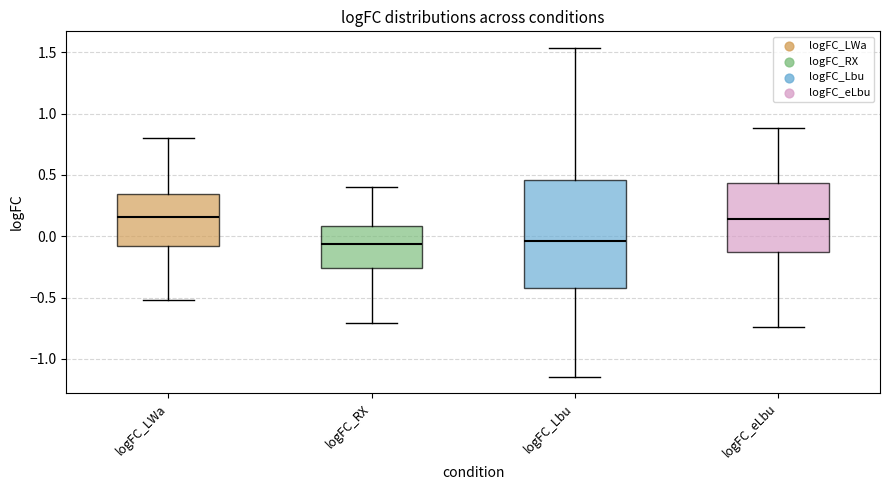

Reading left to right, transcribe this box plot: for each box, give where its median line is, the range the box spans, and where its two whiskers end, as read against the y-axis. The values are not printed on the chart, so give them approximately, as read against the axis.

logFC_LWa: median 0.15, box -0.10 to 0.35, whiskers -0.50 to 0.80
logFC_RX: median -0.05, box -0.25 to 0.10, whiskers -0.70 to 0.40
logFC_Lbu: median -0.05, box -0.40 to 0.45, whiskers -1.15 to 1.55
logFC_eLbu: median 0.15, box -0.15 to 0.45, whiskers -0.75 to 0.90